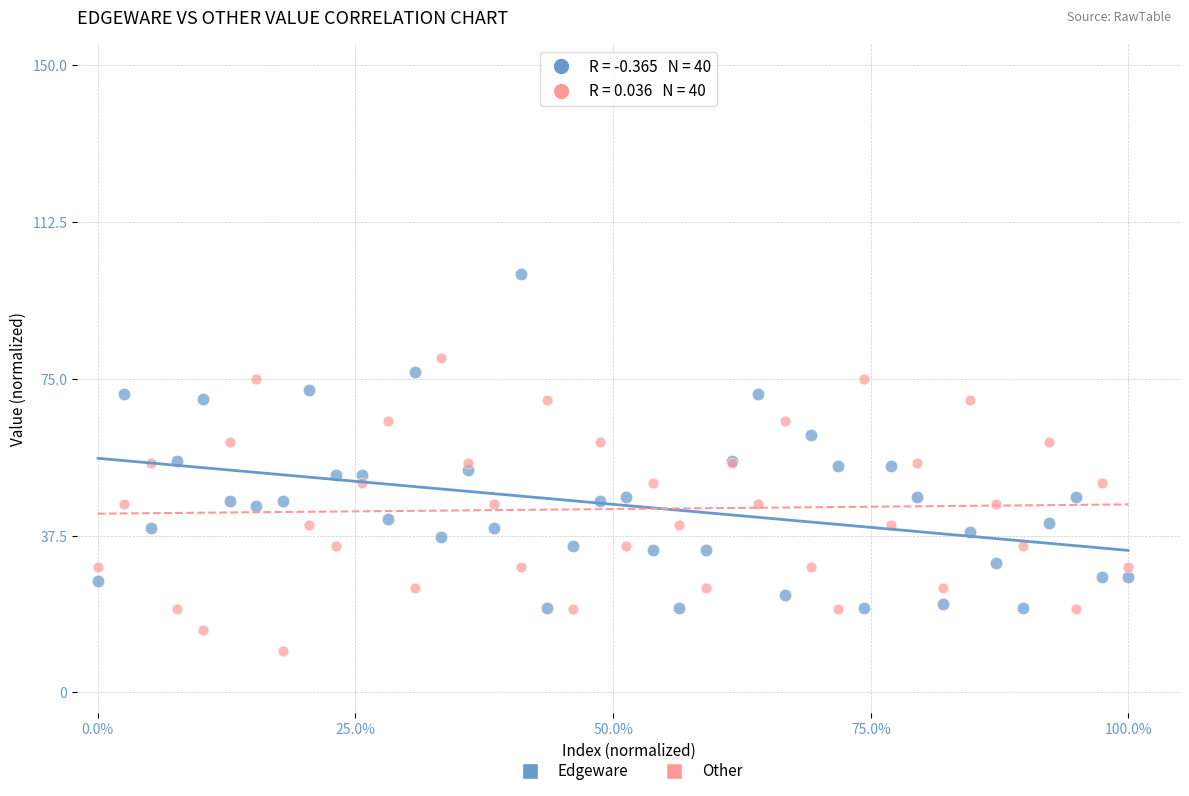

Which series contains the lowest Y value?

Other